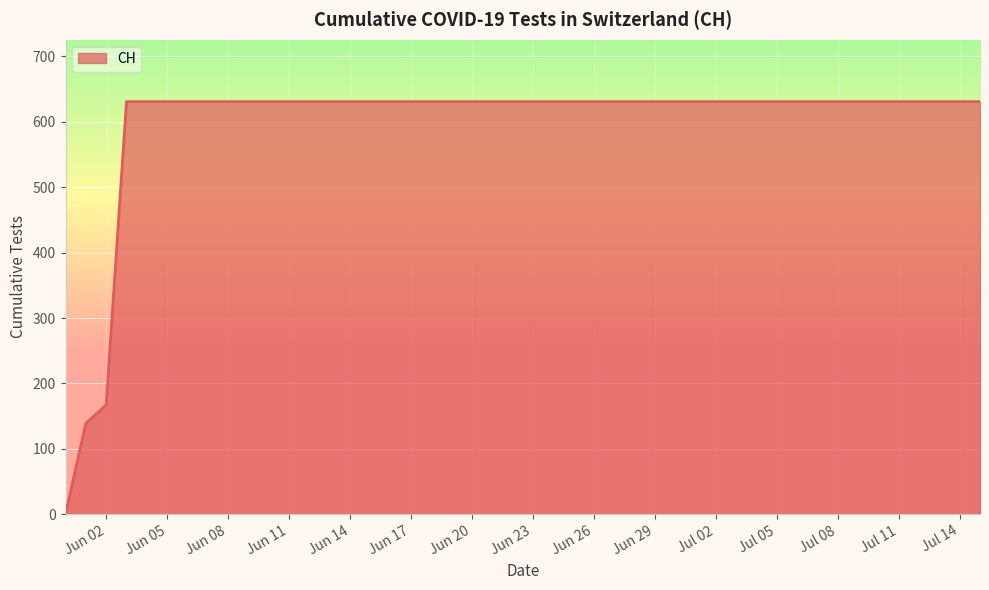

What is the difference between the maximum and minimum values?

631